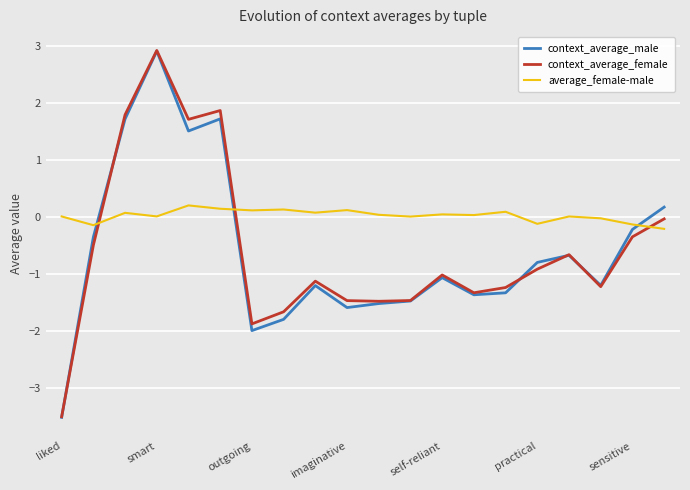

Which series has the widest spread of values?

context_average_female